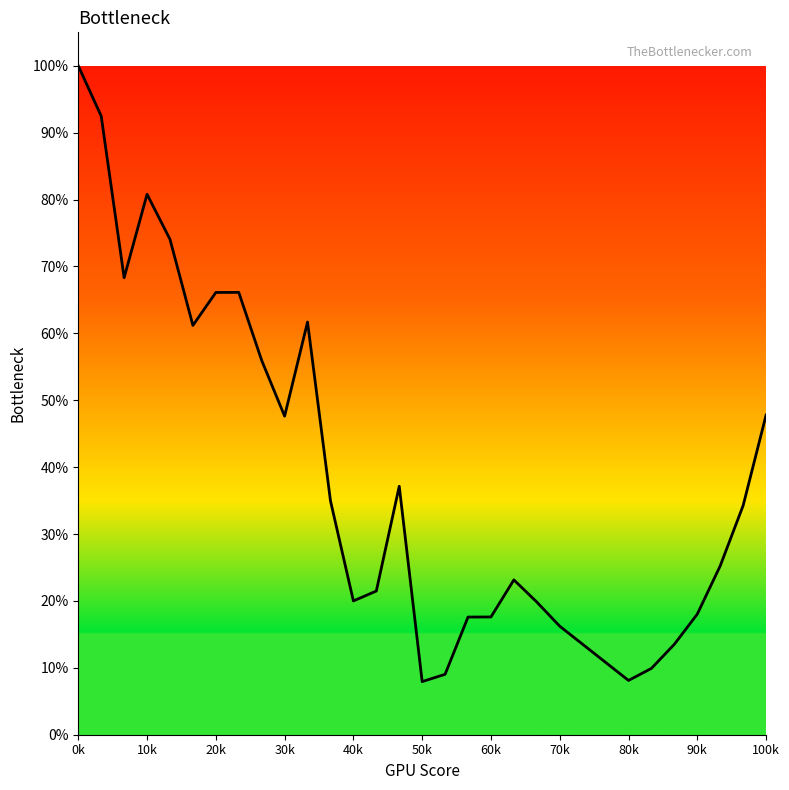

Does the chart display data point markers on the line(s)?

No